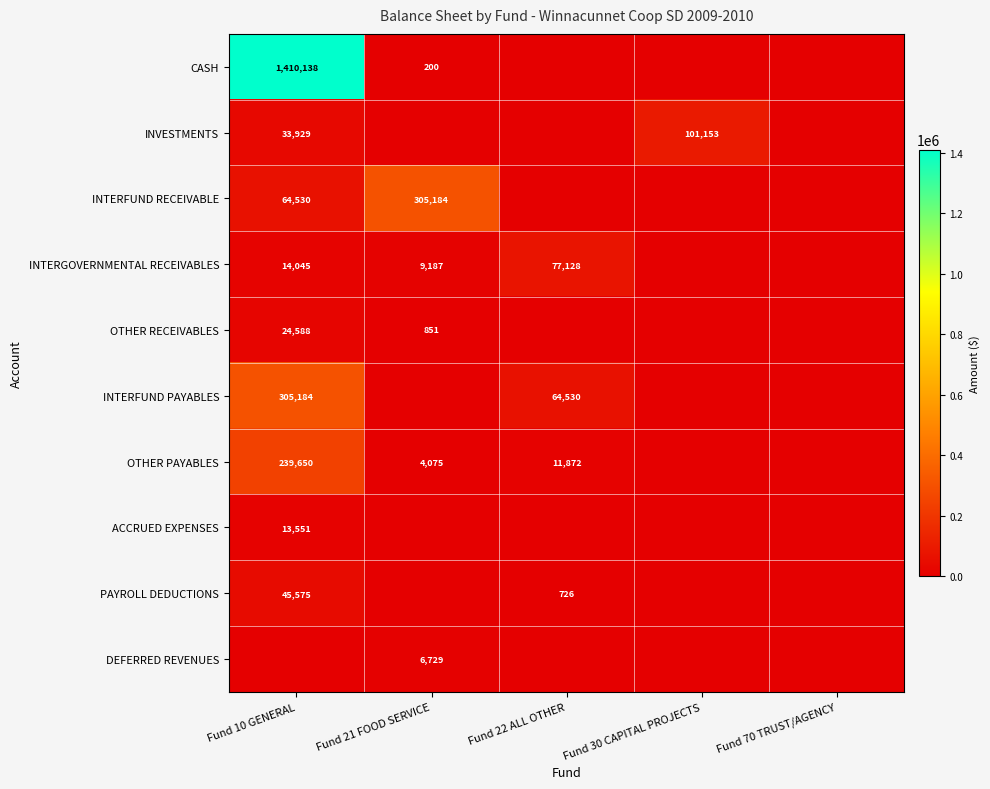

The DEFERRED REVENUES series shows 12015 at Fund 21 FOOD SERVICE. True or false?

False